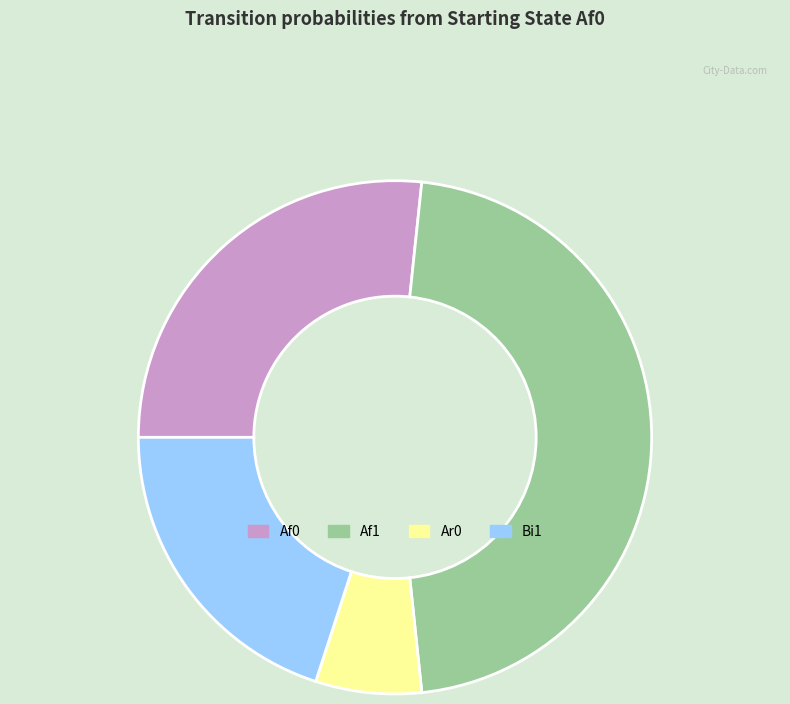

The Bi1 slice represents 20% of the pie. True or false?

True